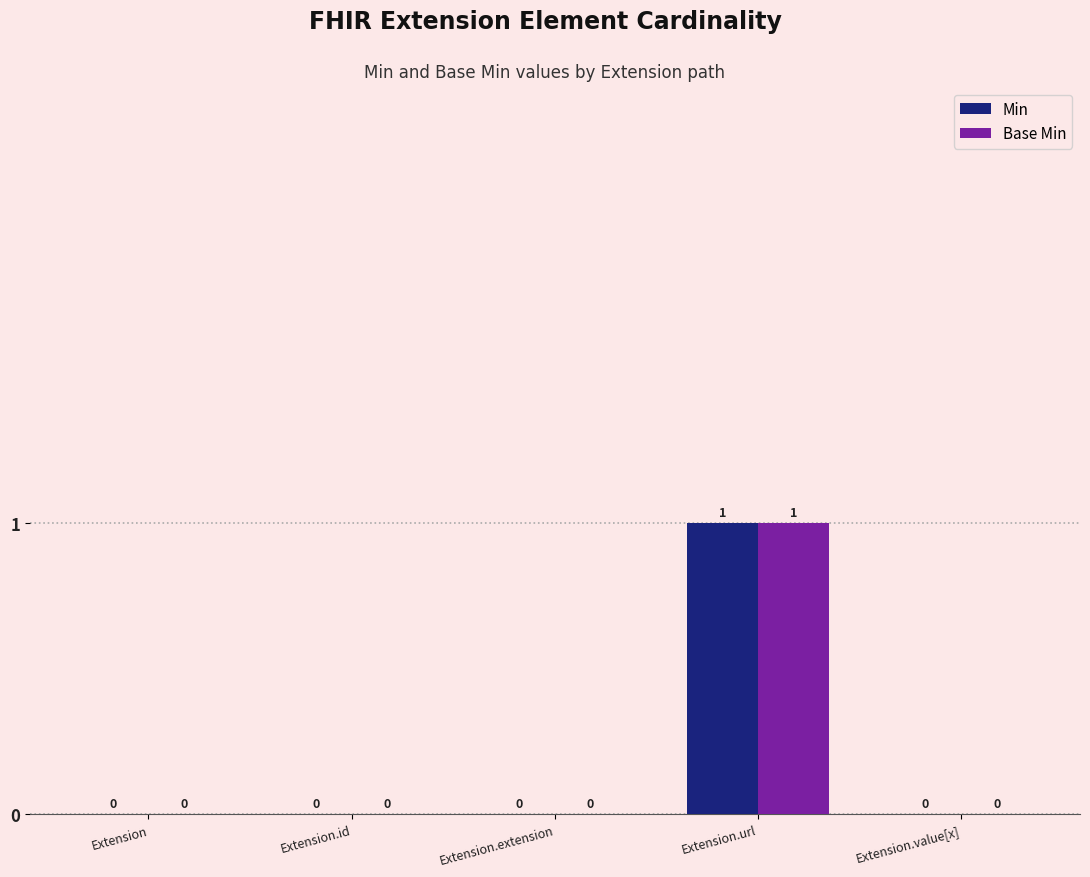

What are all the series names shown in the legend?

Min, Base Min